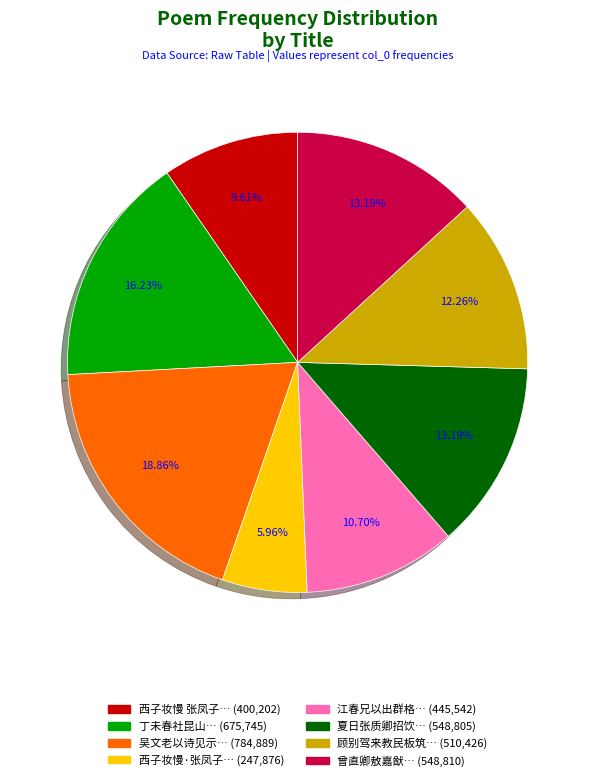

Is there a majority slice in this chart?

No